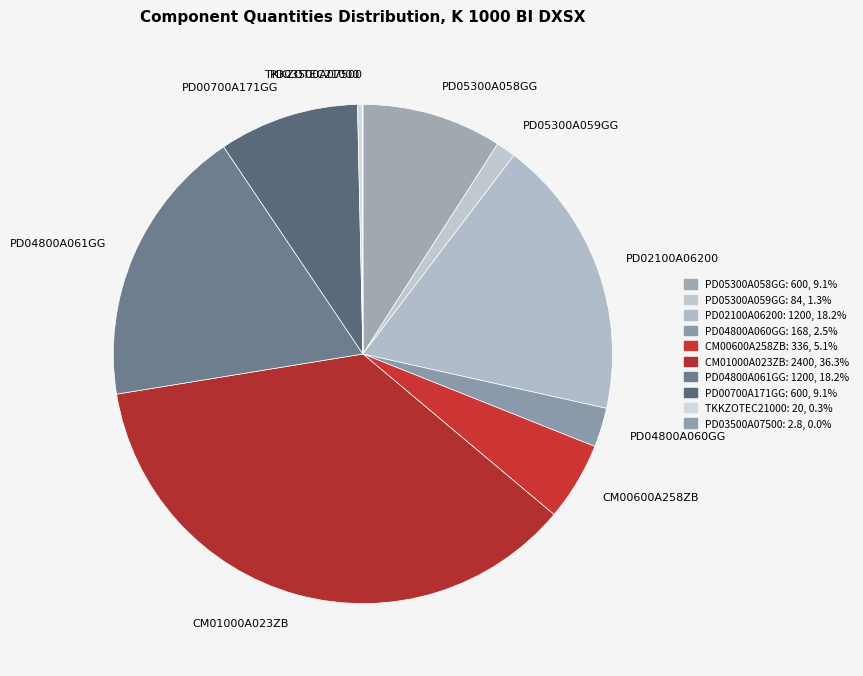

Does CM00600A258ZB account for over 50% of the chart?

No